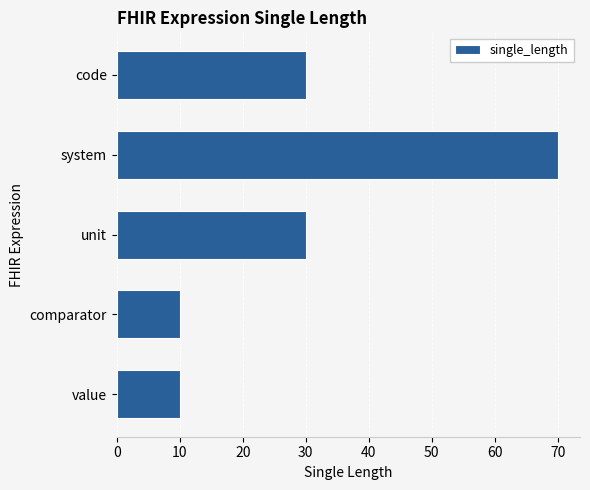

Read the value at system.

70